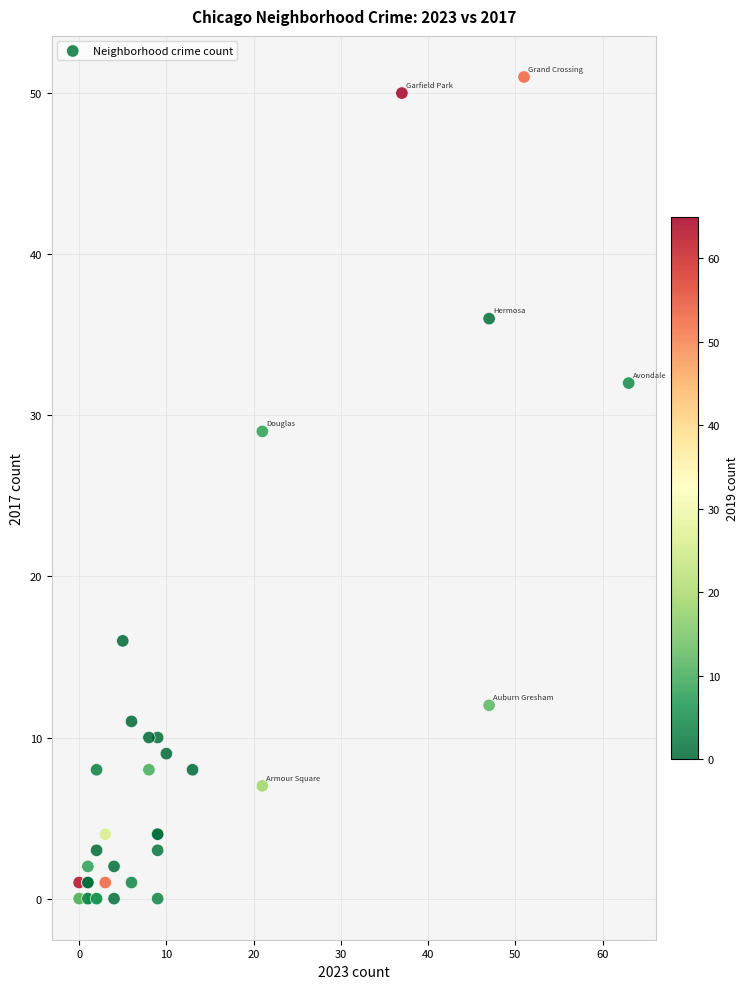

What Y value in the scatter plot is closest to 25?

29